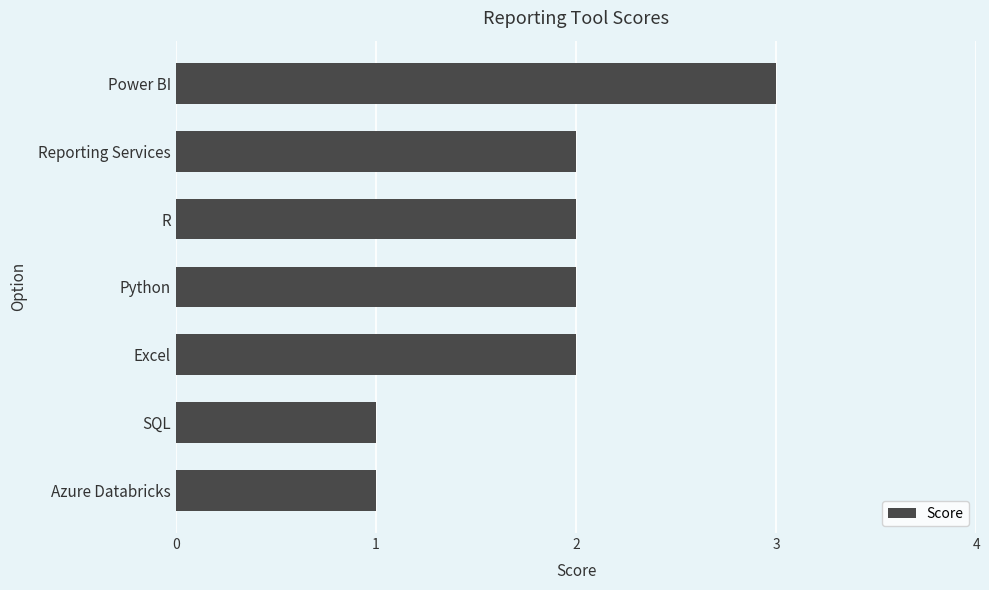

What is the sum of all values?

13